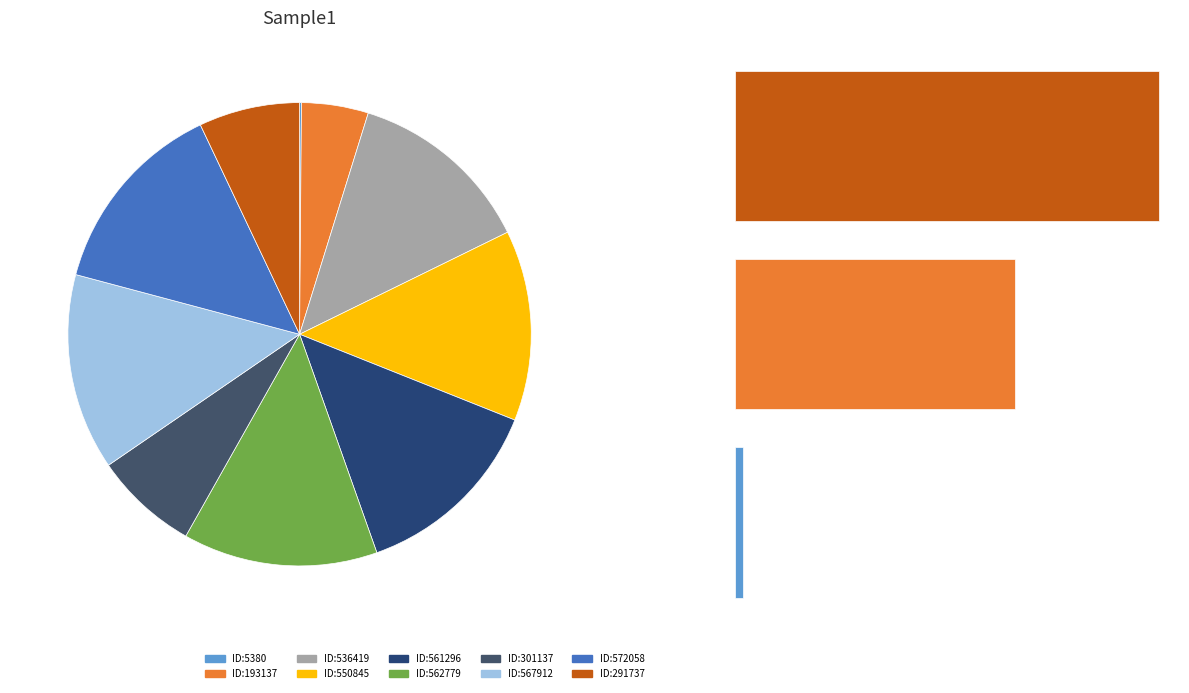

Rank the categories by value from highest to lowest.

572058, 567912, 562779, 561296, 550845, 536419, 301137, 291737, 193137, 5380